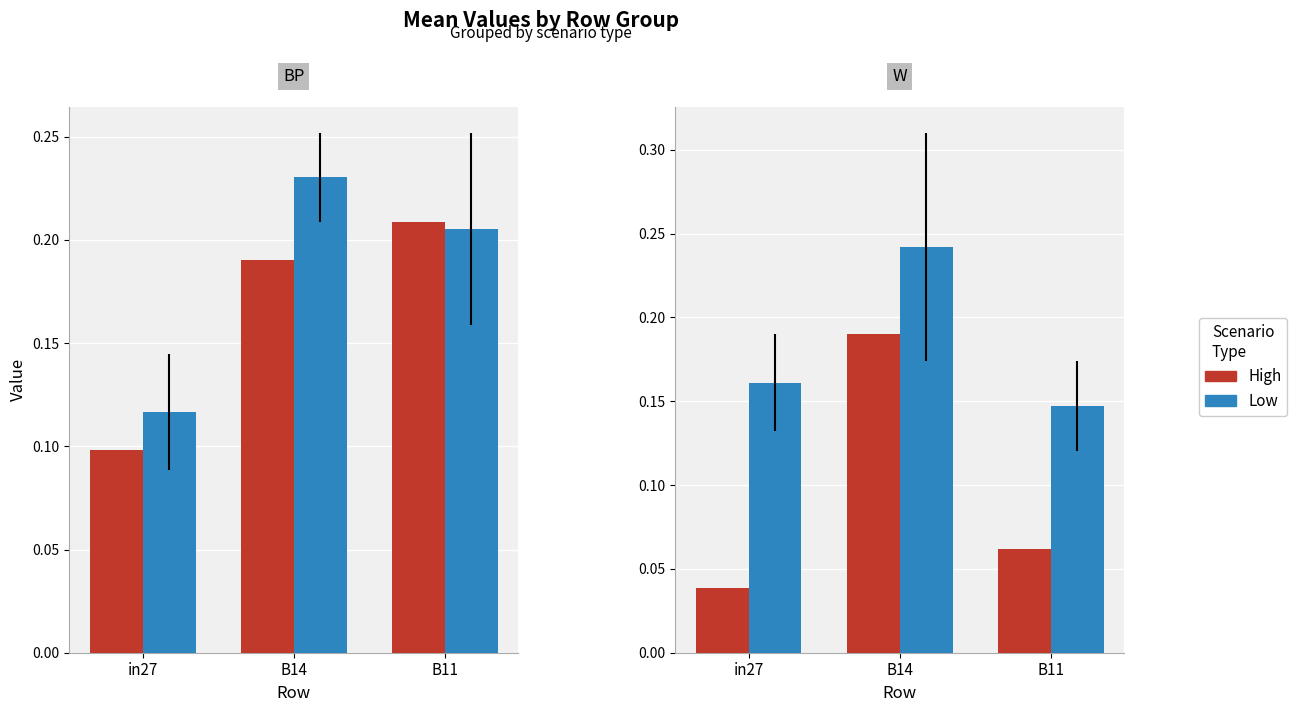

Rank the series by their average value, from highest to lowest.

Low, High